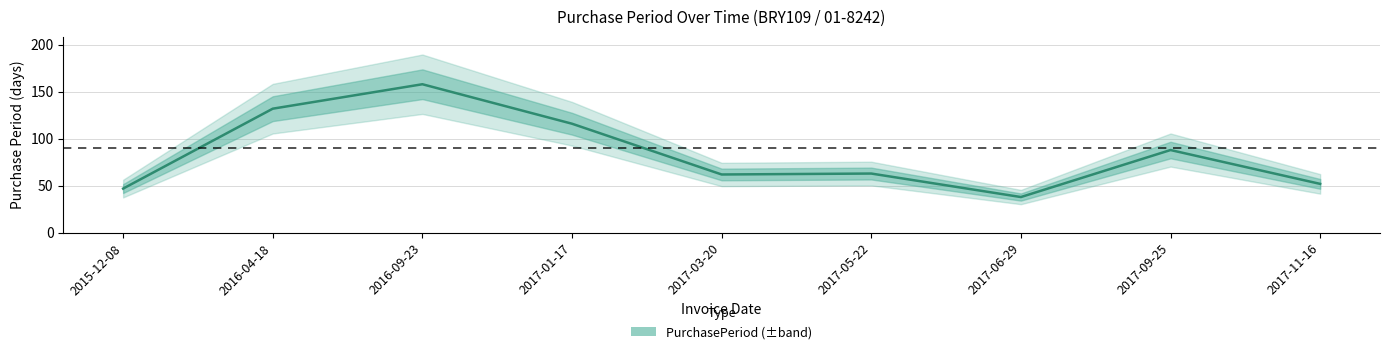

Where is the data nearest to the value 98?

2017-09-25